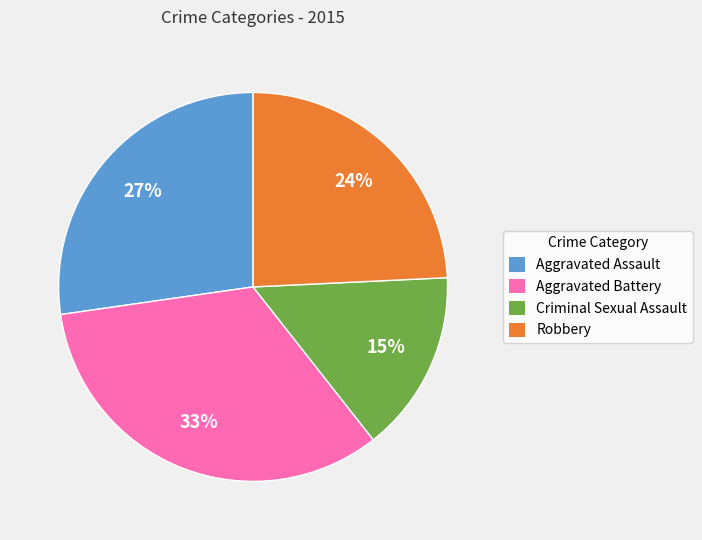

Does Aggravated Battery represent more than half of the total?

No